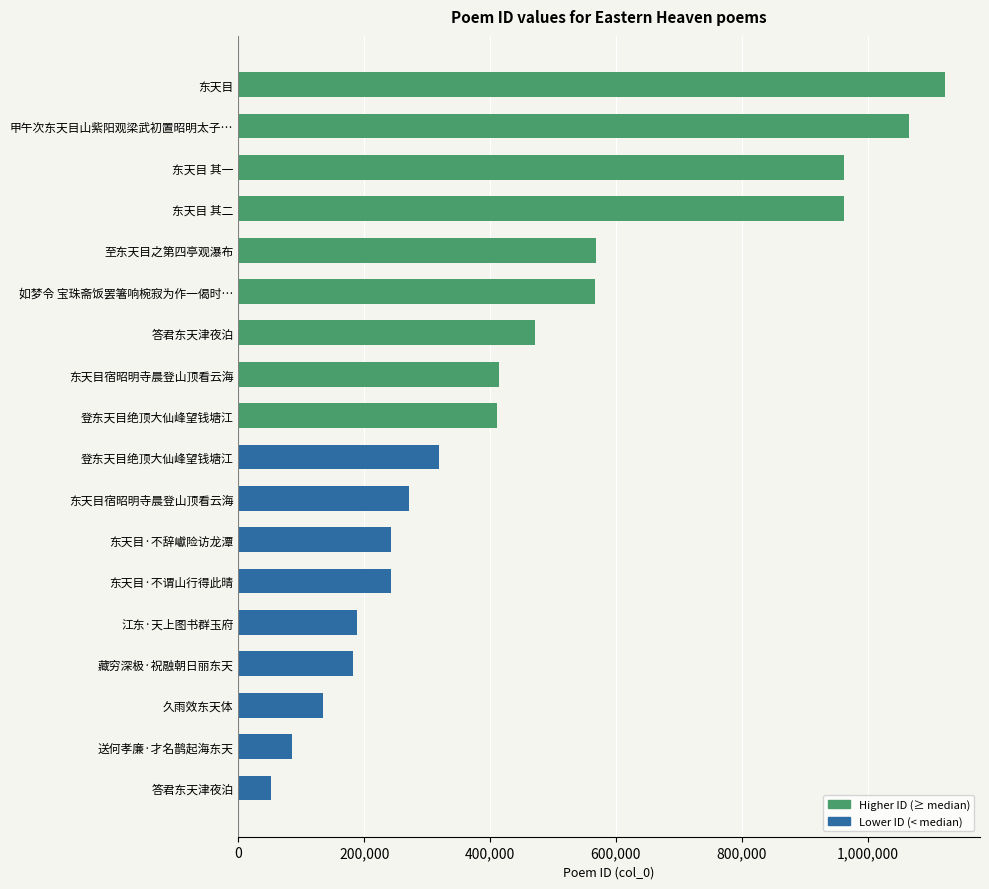

How many series are shown in this chart?

1